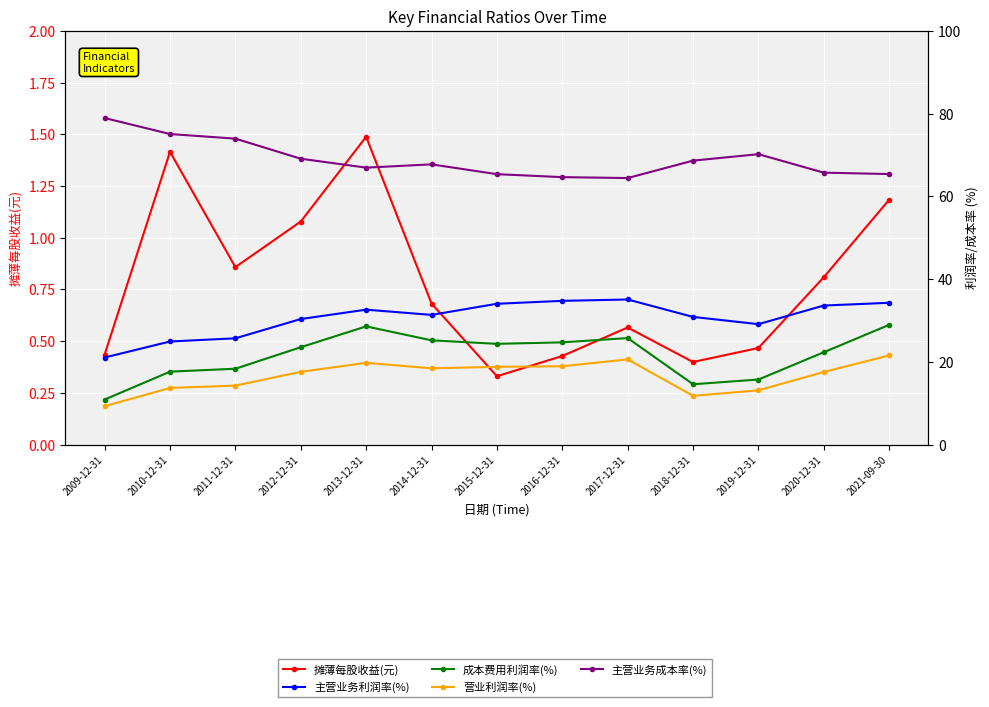

Reading right to left, transcribe all the data shown in this chart.

摊薄每股收益(元): 1.2	0.8	0.5	0.4	0.6	0.4	0.3	0.7	1.5	1.1	0.9	1.4	0.4
主营业务利润率(%): 34.3	33.6	29.1	30.9	35.1	34.7	34.0	31.3	32.6	30.3	25.7	24.9	21.0
成本费用利润率(%): 28.9	22.3	15.7	14.6	25.7	24.7	24.3	25.2	28.6	23.5	18.3	17.6	10.9
营业利润率(%): 21.5	17.5	13.1	11.8	20.6	18.9	18.8	18.4	19.8	17.6	14.3	13.7	9.3
主营业务成本率(%): 65.4	65.7	70.2	68.6	64.4	64.6	65.4	67.7	66.9	69.1	74.0	75.1	78.9